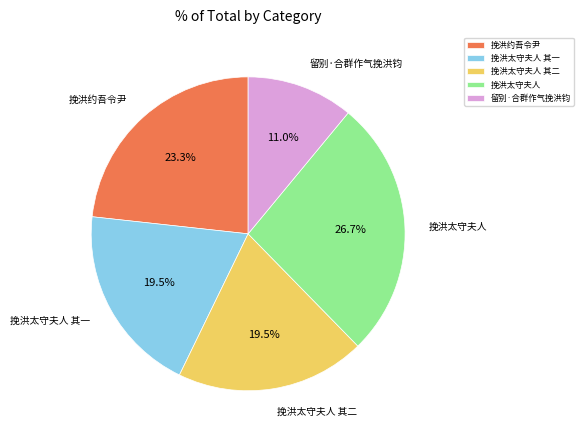

To the nearest percent, what is the combined percentage of 挽洪约吾令尹 and 挽洪太守夫人 其一?

43%